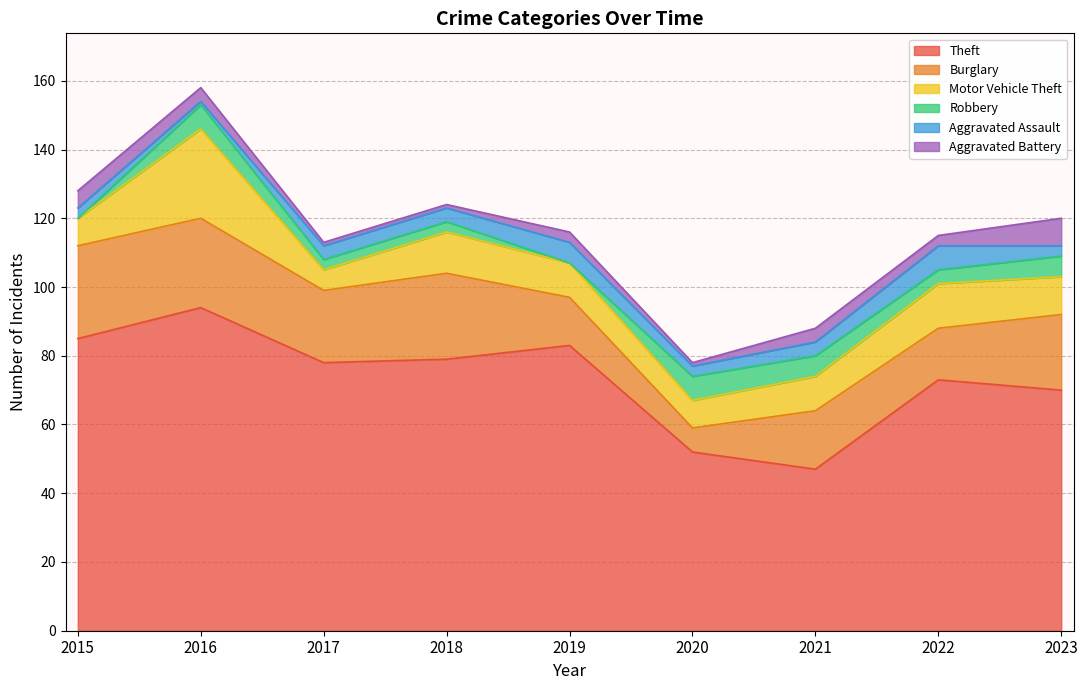

Count the Aggravated Battery values in the range 1 to 4.

7